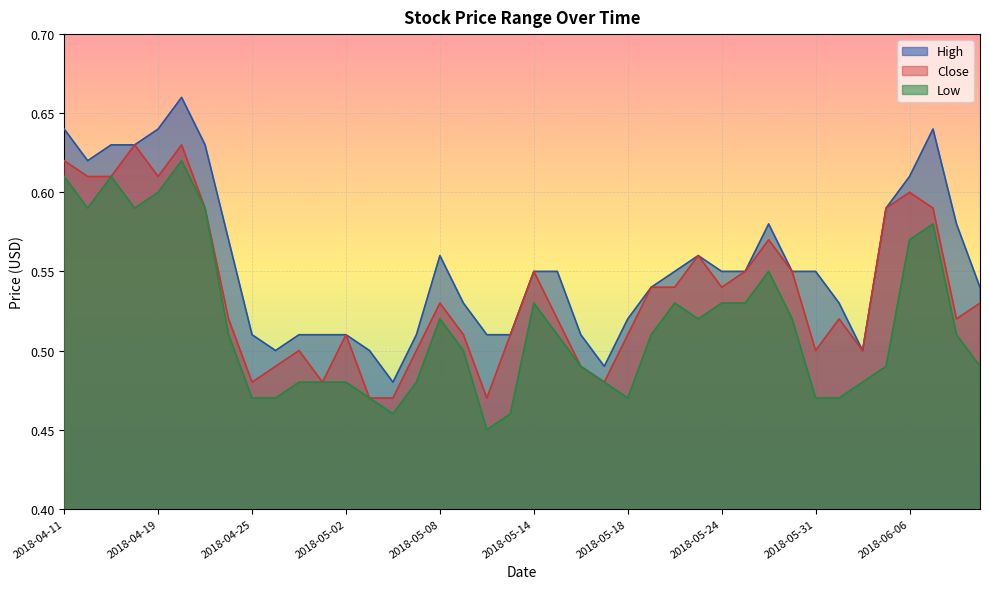

At 2018-04-24, list the series in order from largest to smallest.

High, Close, Low